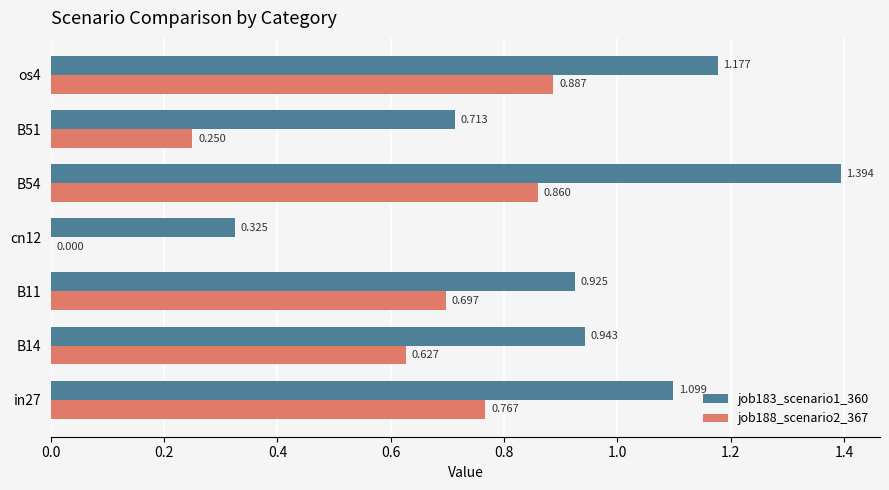

At which category is the sum across all series the highest?

B54